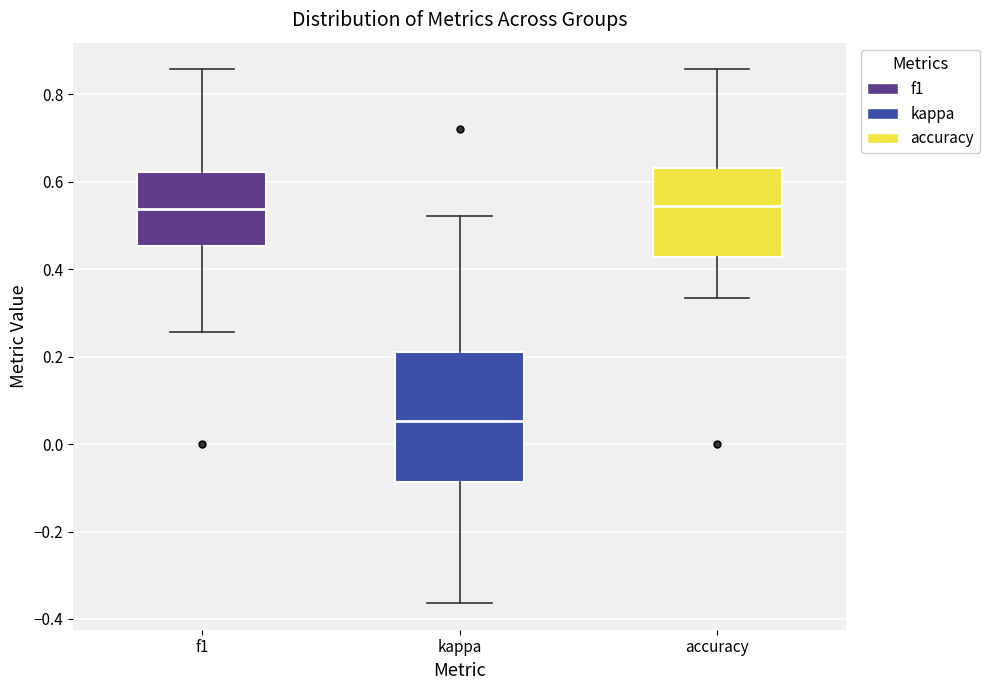

Reading left to right, transcribe this box plot: for each box, give where its median line is, the range the box spans, and where its two whiskers end, as read against the y-axis. The values are not printed on the chart, so give them approximately, as read against the axis.

f1: median 0.54, box 0.46 to 0.62, whiskers 0.26 to 0.86
kappa: median 0.06, box -0.08 to 0.22, whiskers -0.36 to 0.52
accuracy: median 0.54, box 0.42 to 0.64, whiskers 0.34 to 0.86